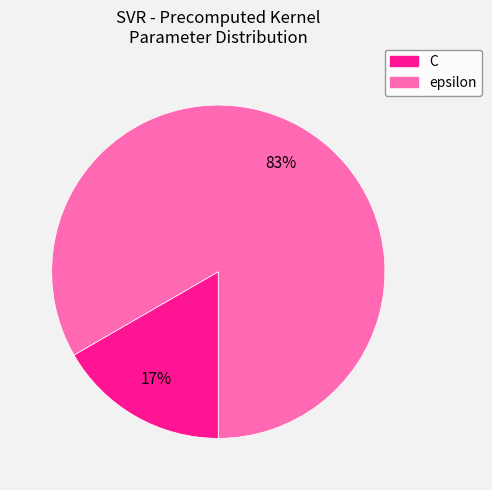

The C slice represents 17% of the pie. True or false?

True